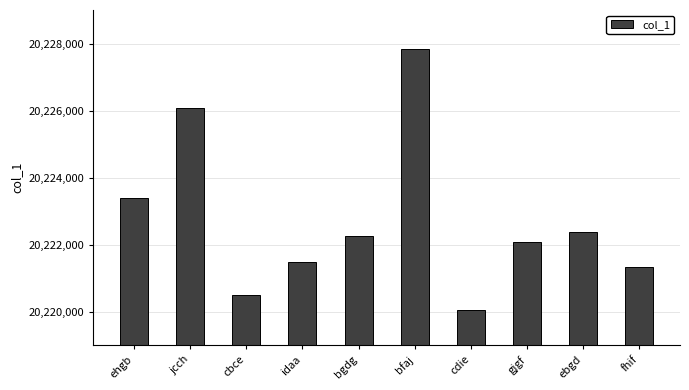

Which has a higher value, jcch or gjgf?

jcch